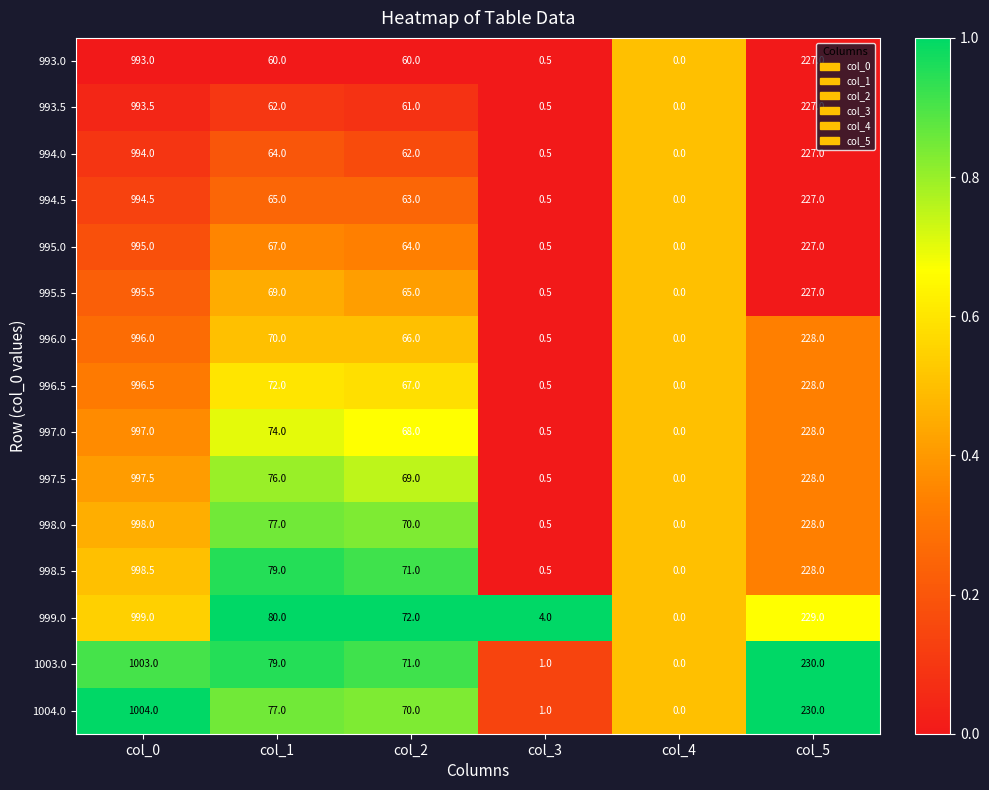

The 1004.0 series shows 127.4 at col_1. True or false?

False